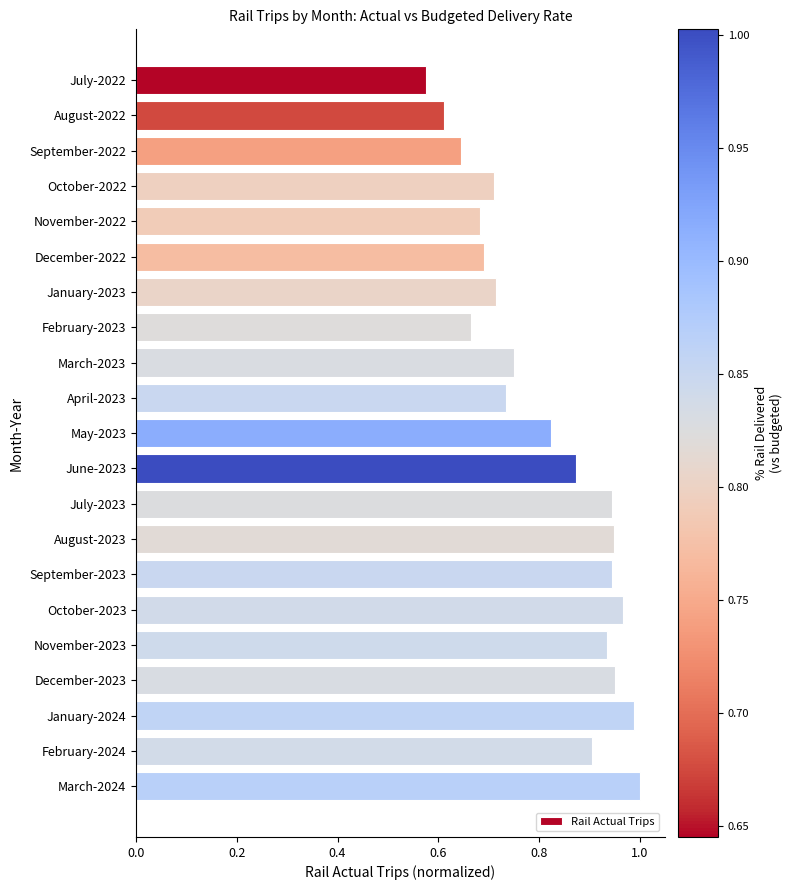

What is the change in value from January-2023 to May-2023?

+0.1